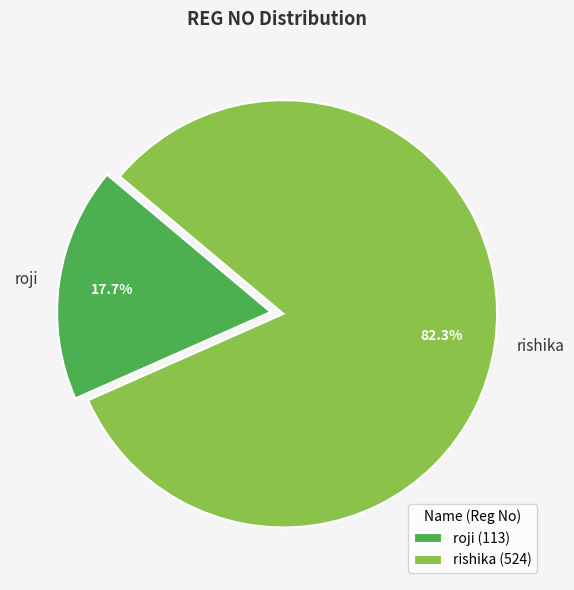

How many slices are in this pie chart?

2